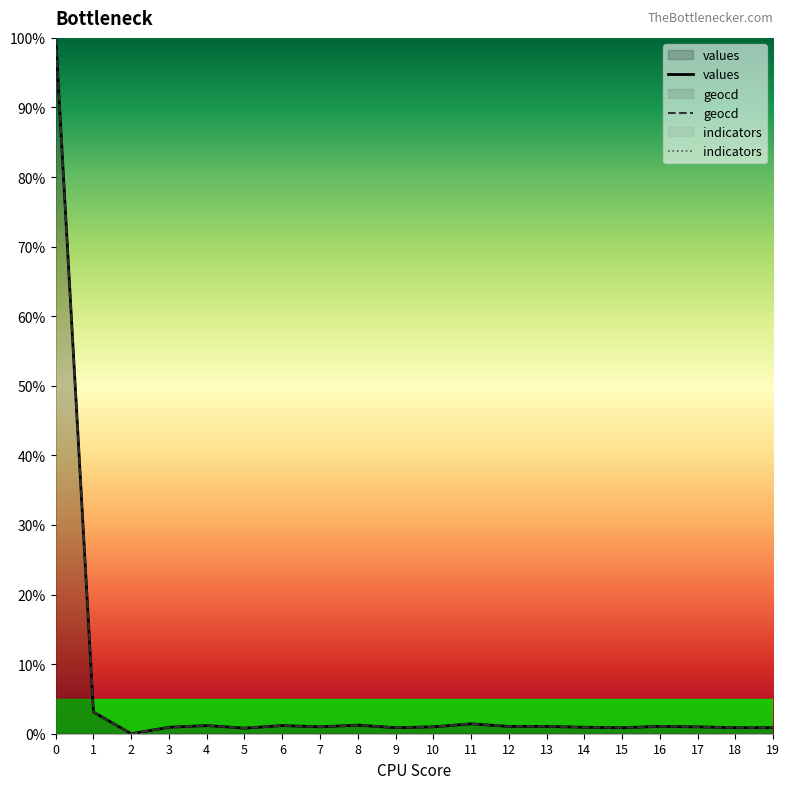

Reading right to left, list all the values displayed in this chart.

values: 19=0.9	18=0.9	17=1.0	16=1.1	15=0.9	14=0.9	13=1.1	12=1.1	11=1.4	10=1.0	9=0.9	8=1.2	7=1.0	6=1.2	5=0.8	4=1.2	3=0.9	2=0.0	1=3.1	0=100.0
geocd: 19=0.9	18=0.9	17=1.0	16=1.1	15=0.9	14=0.9	13=1.1	12=1.1	11=1.4	10=1.0	9=0.9	8=1.2	7=1.0	6=1.2	5=0.8	4=1.2	3=0.9	2=0.0	1=3.1	0=100.0
indicators: 19=0.0	18=0.0	17=0.0	16=0.0	15=0.0	14=0.0	13=0.0	12=0.0	11=0.0	10=0.0	9=0.0	8=0.0	7=0.0	6=0.0	5=0.0	4=0.0	3=0.0	2=0.0	1=0.0	0=0.0